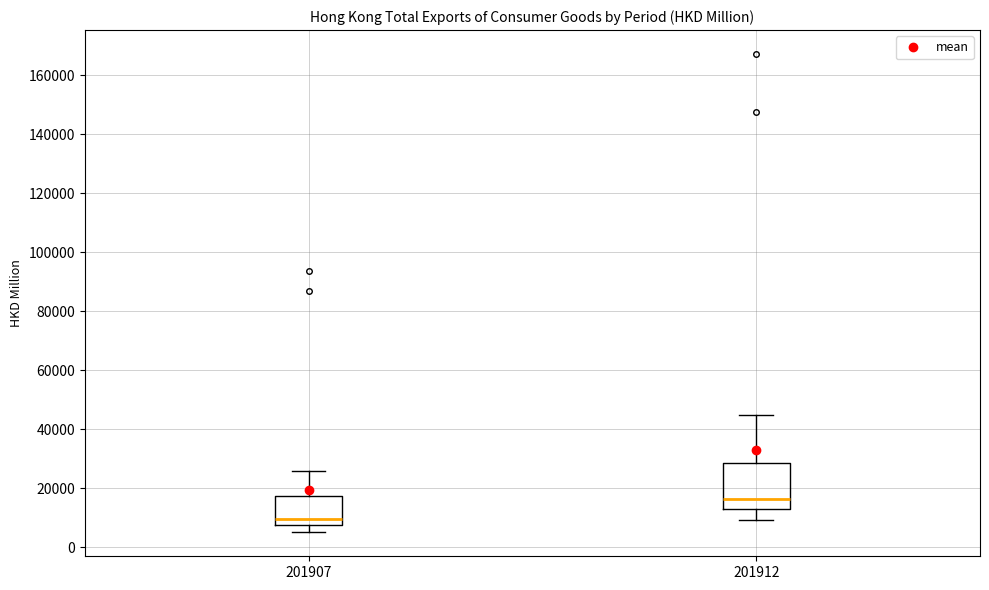

Reading left to right, read every box against the y-axis: the position of its median line, the range the box covers, and the ends of its whiskers. The values are not printed on the chart, so give them approximately, as read against the axis.

201907: median 10000, box 8000 to 18000, whiskers 6000 to 26000
201912: median 16000, box 14000 to 28000, whiskers 10000 to 44000